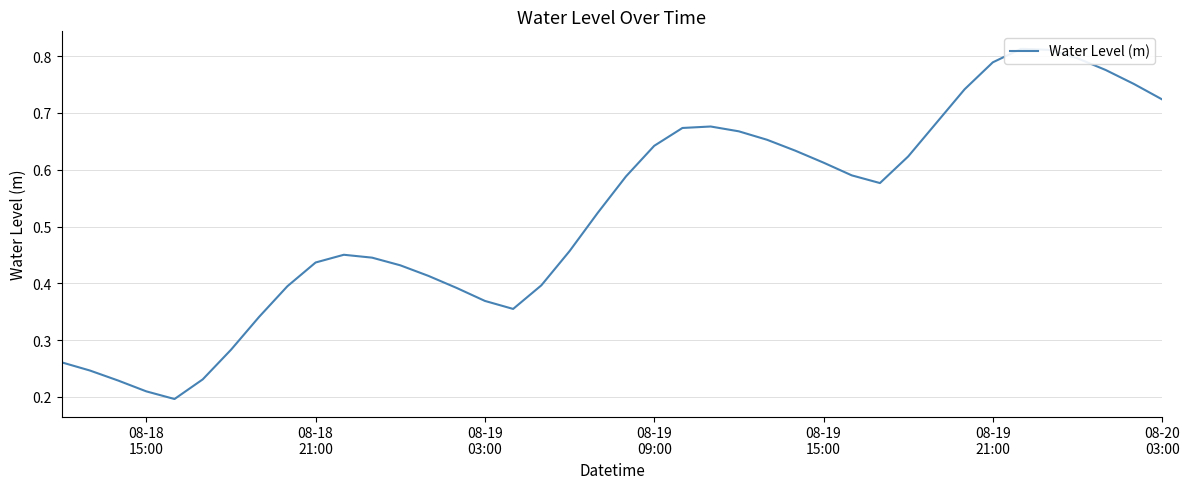

What is the difference between the second highest and second lowest values?

0.6